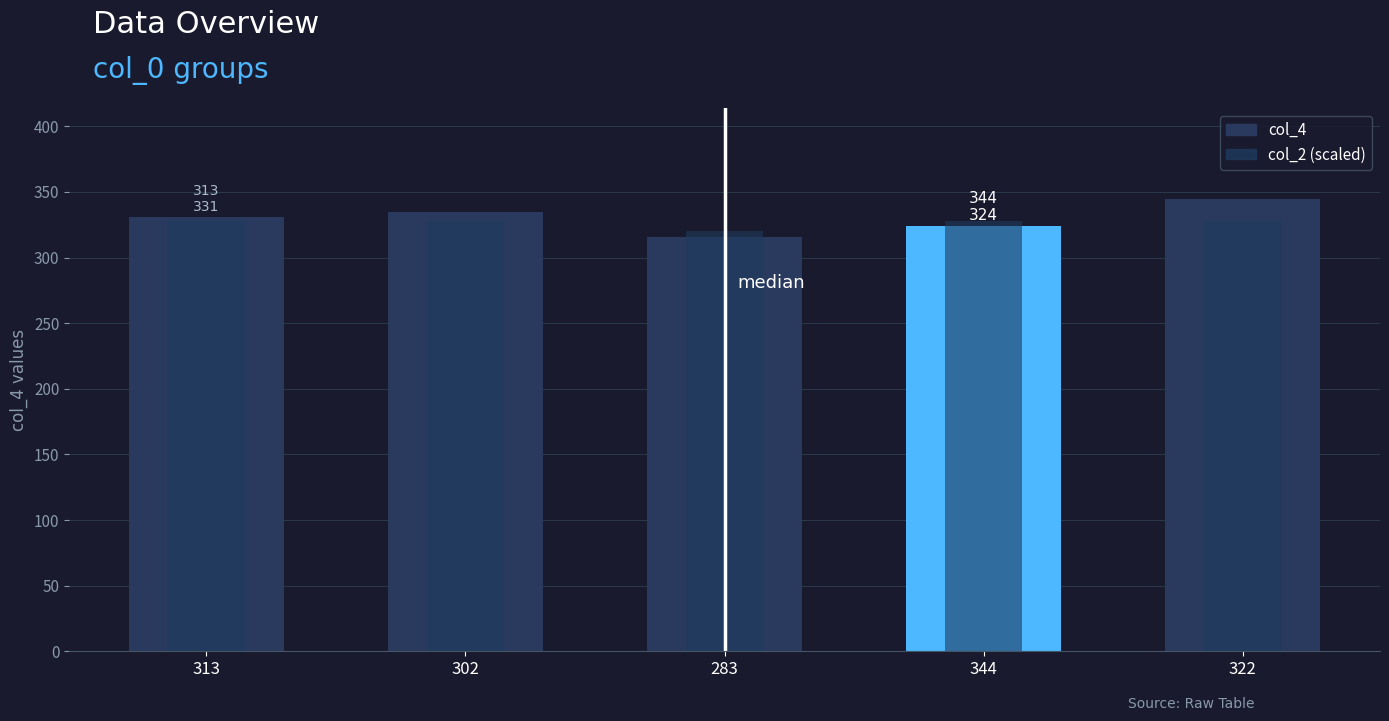

True or false: col_2 (scaled) has a value of 454 at 322.

False